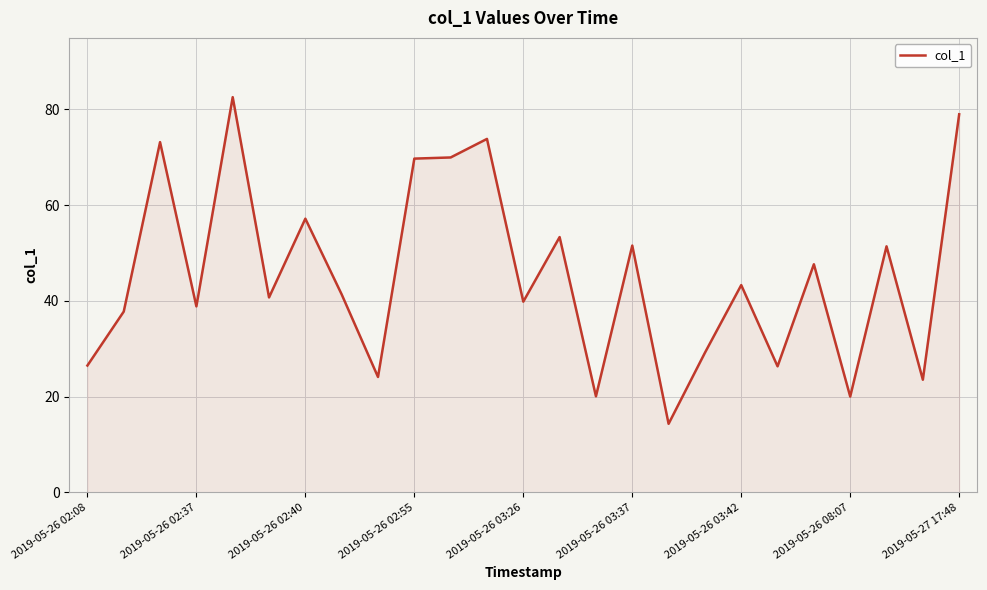

What is the minimum value shown in the chart?

14.3